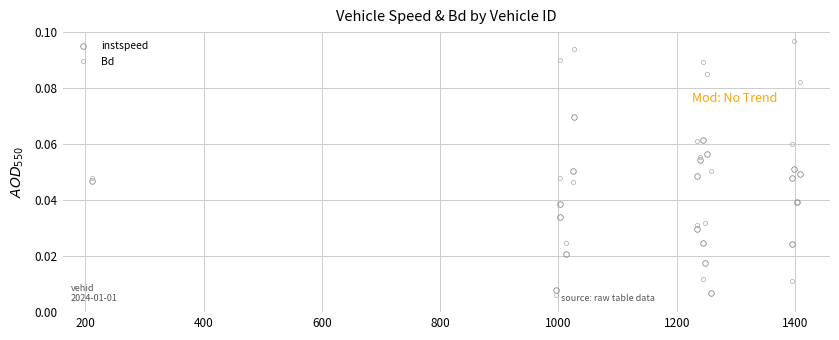

Which series ends up on top after the final intersection of Bd and instspeed?

Bd